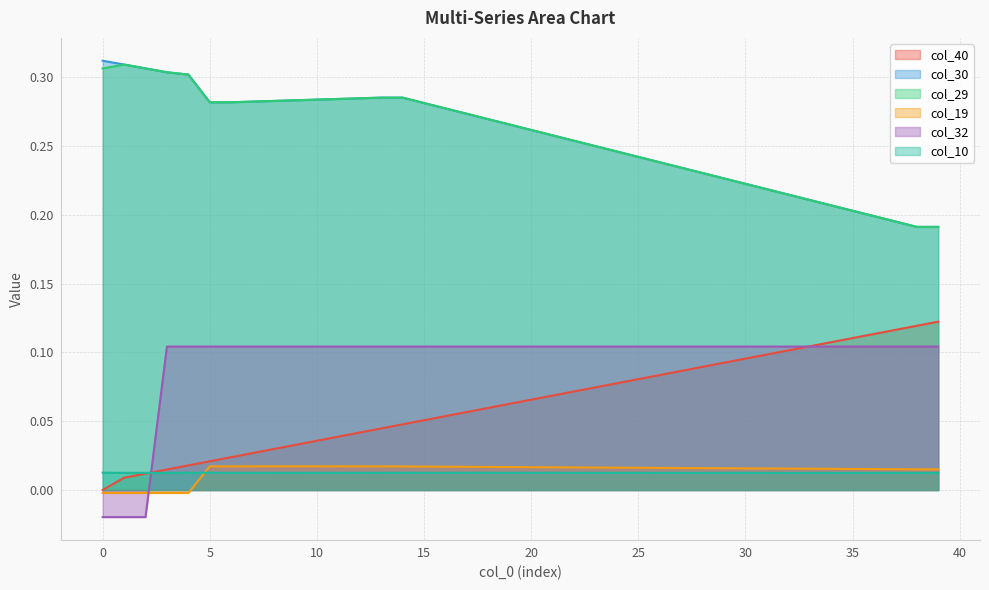

What is the maximum value shown in the chart?

0.3